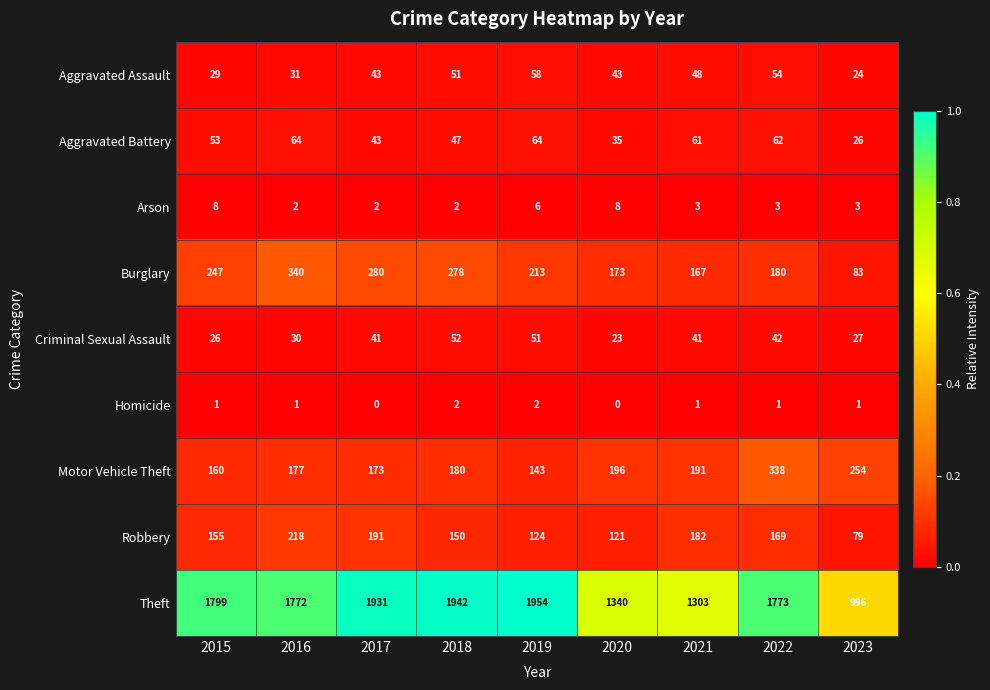

Which series changed the most between 2019 and 2023?

Theft